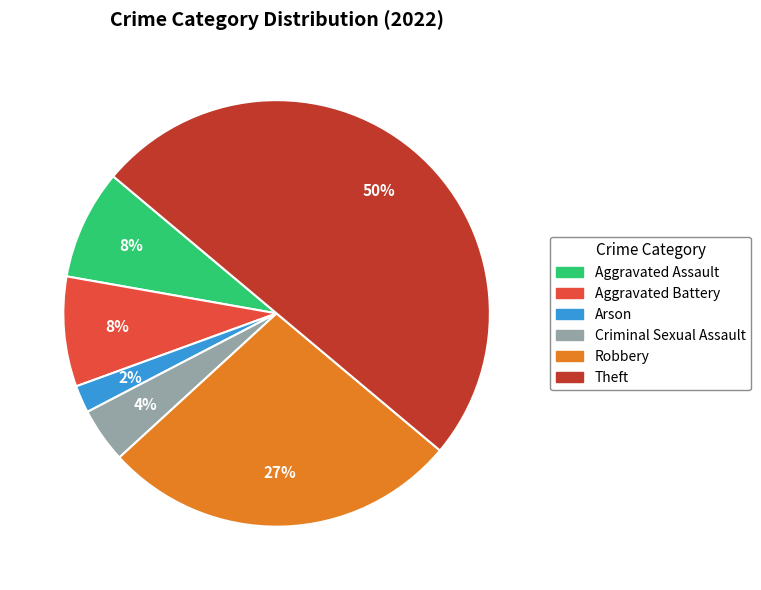

Is the sum of Robbery and Arson greater than half?

No